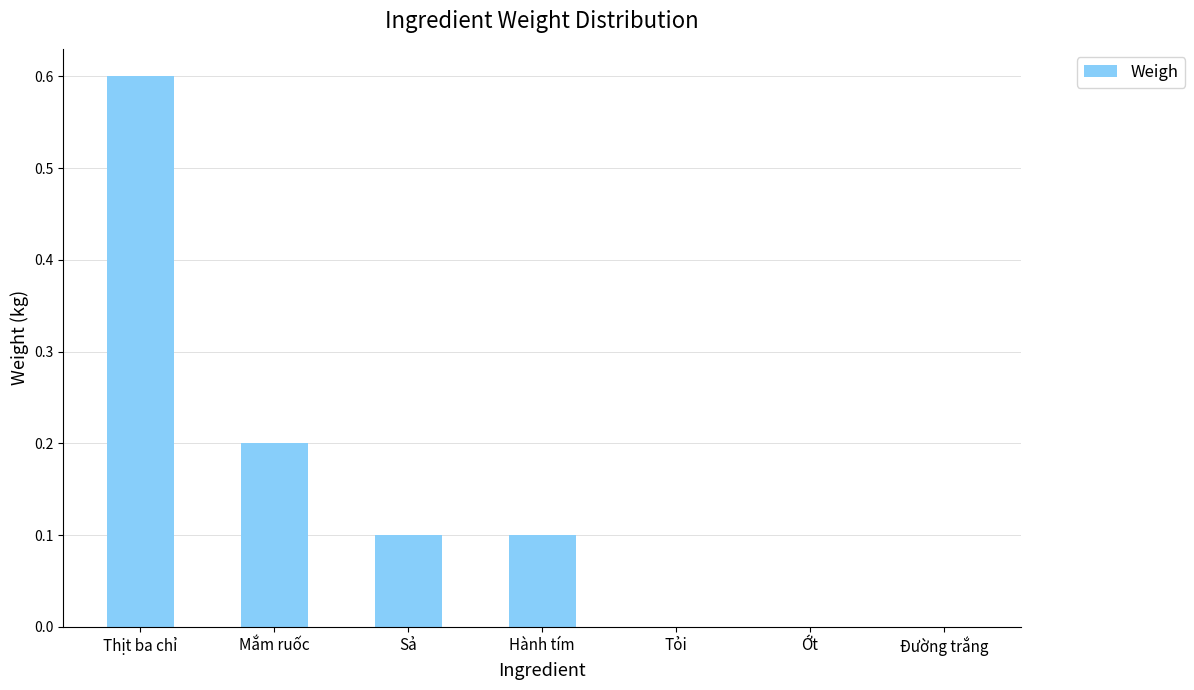

Reading left to right, list all the values displayed in this chart.

Thịt ba chỉ=0.6	Mắm ruốc=0.2	Sả=0.1	Hành tím=0.1	Tỏi=0.0	Ớt=0.0	Đường trắng=0.0